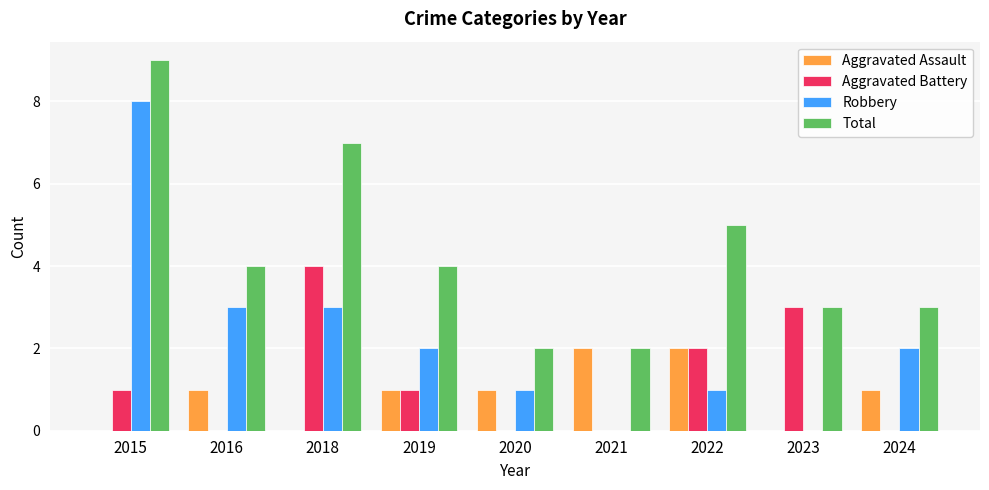

How many distinct data groups are displayed?

4